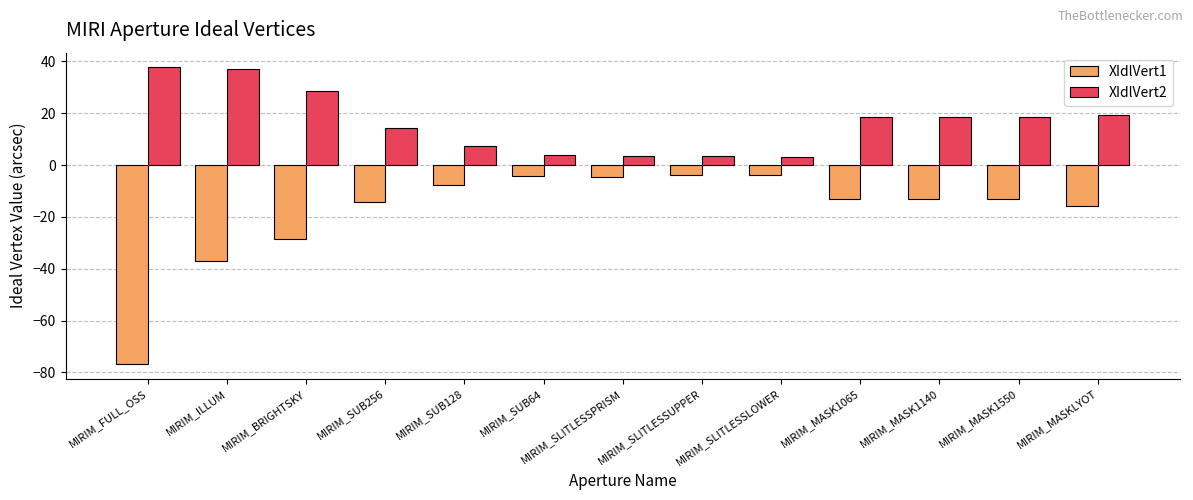

At MIRIM_SLITLESSPRISM, list the series in order from smallest to largest.

XIdlVert1, XIdlVert2